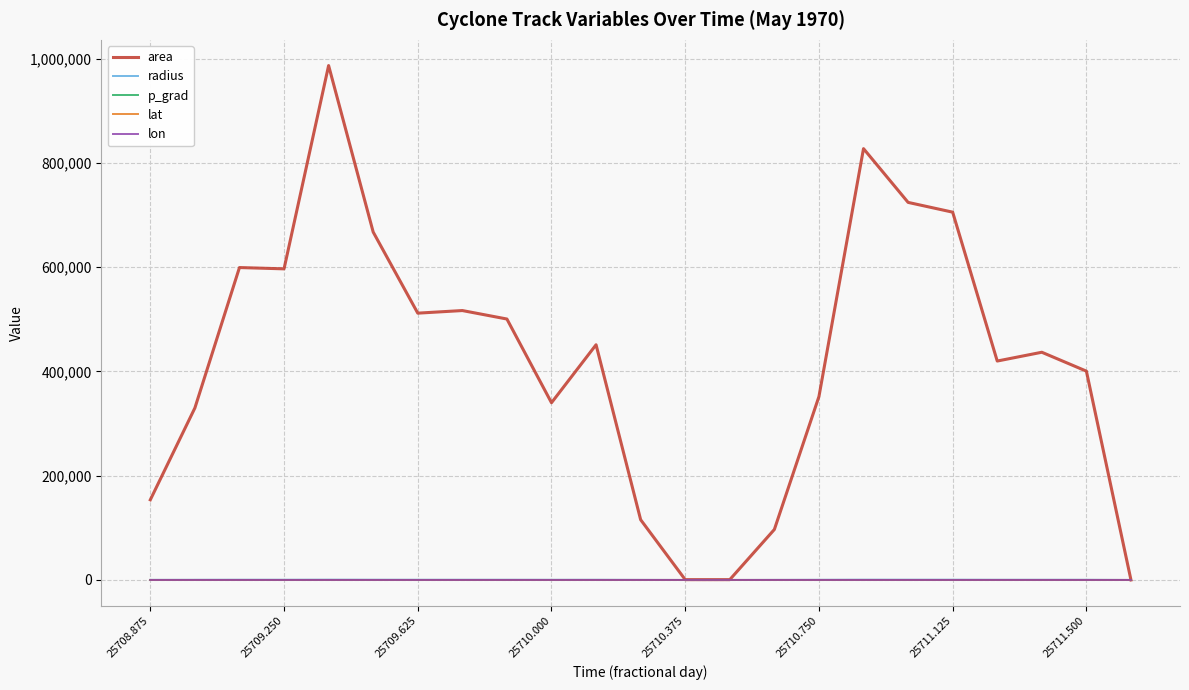

Which series has the largest total across all categories?

area